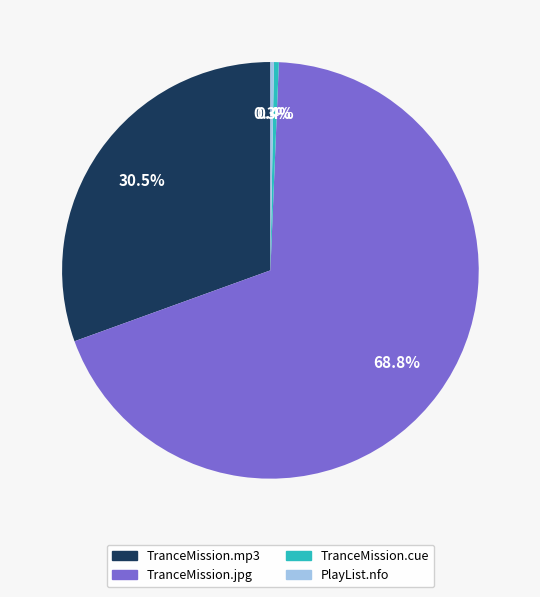

How many slices are in this pie chart?

4